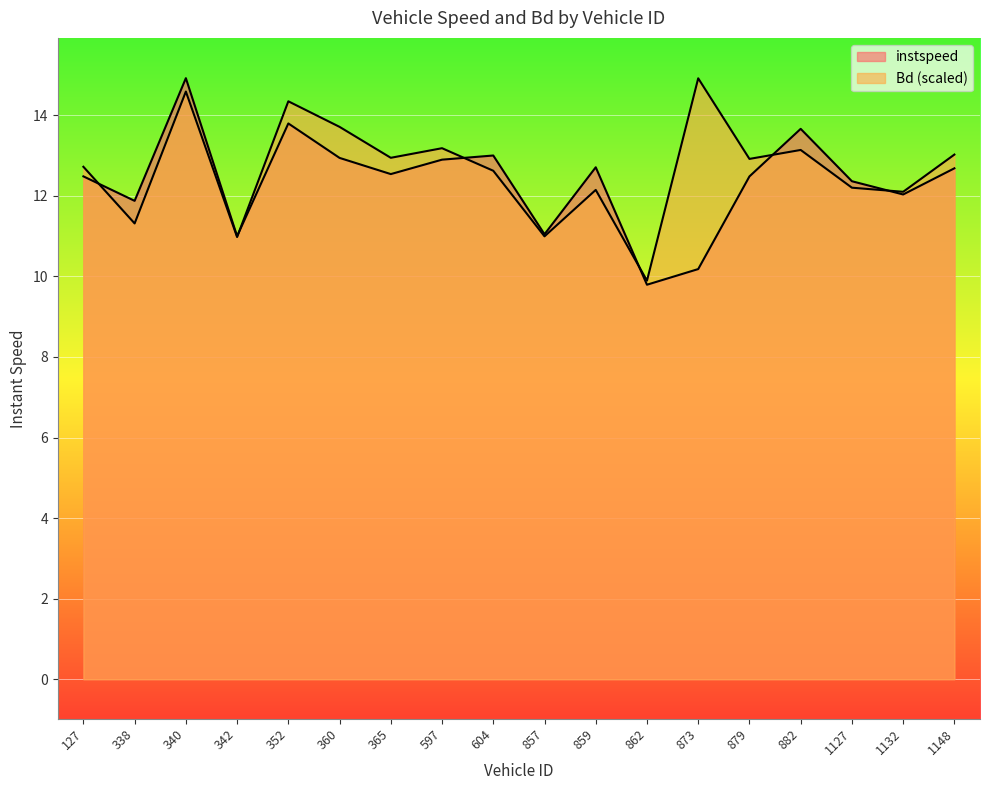

What is the value of the instspeed point at the 13th from the left?

10.2